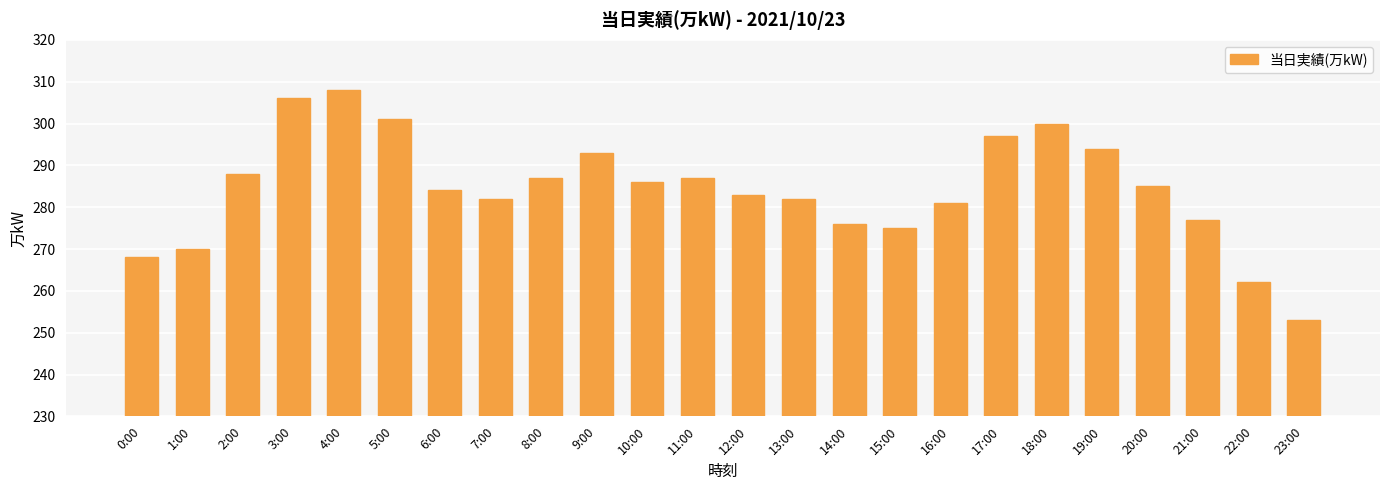

The value at 0:00 is 92. True or false?

False